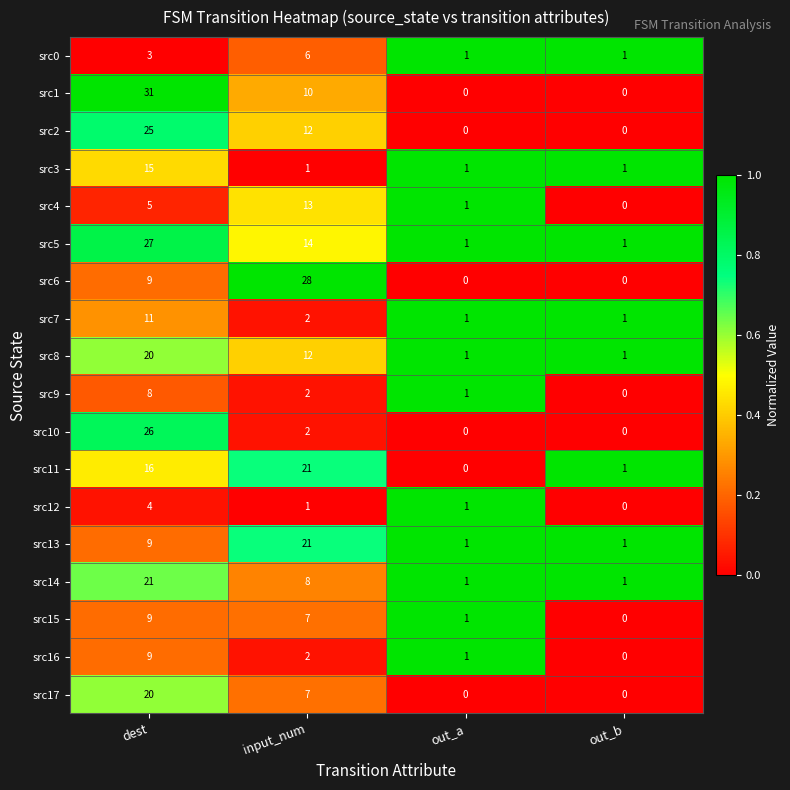

Which series has the largest range (max minus min)?

src1